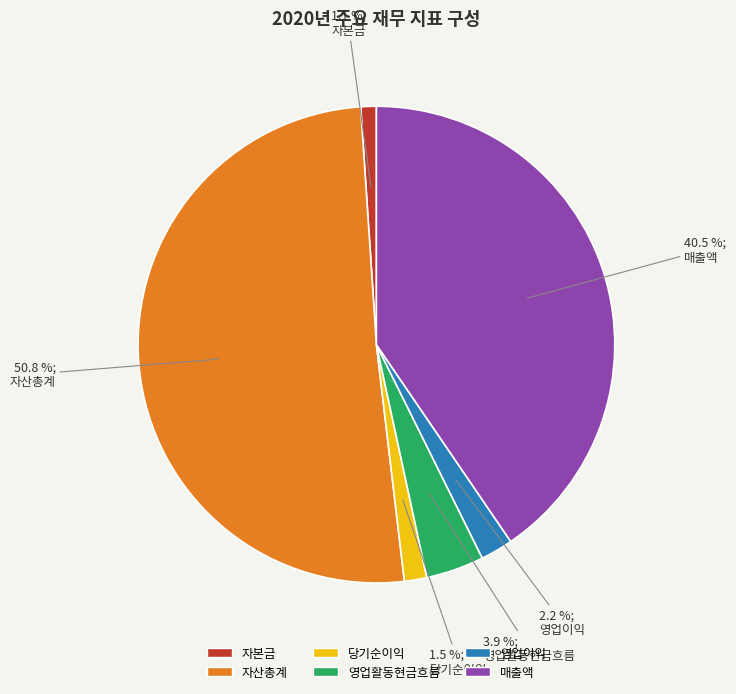

Which slice is the largest?

자산총계